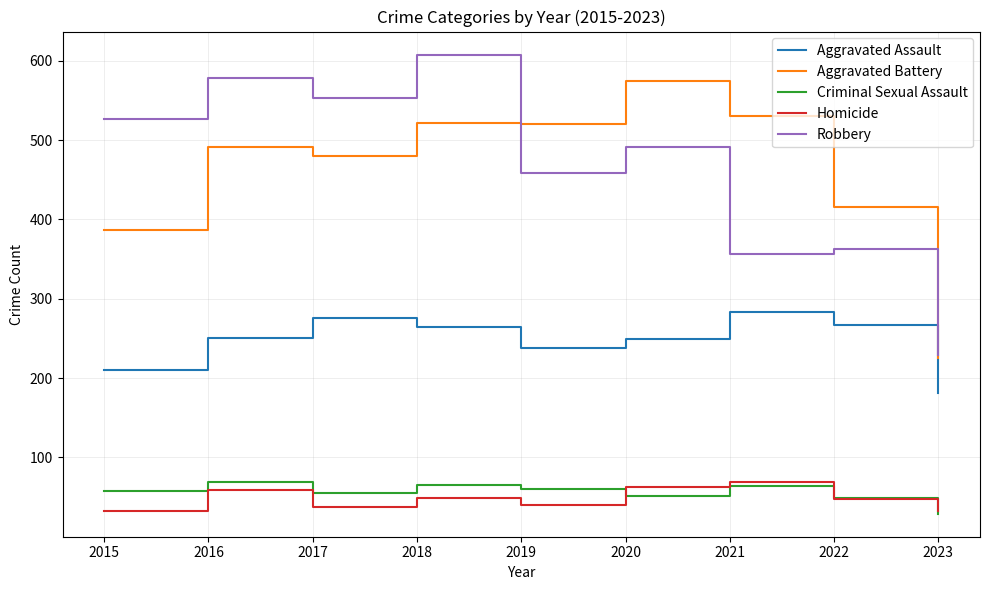

What is the spread (max minus min) of values at 2016?

520